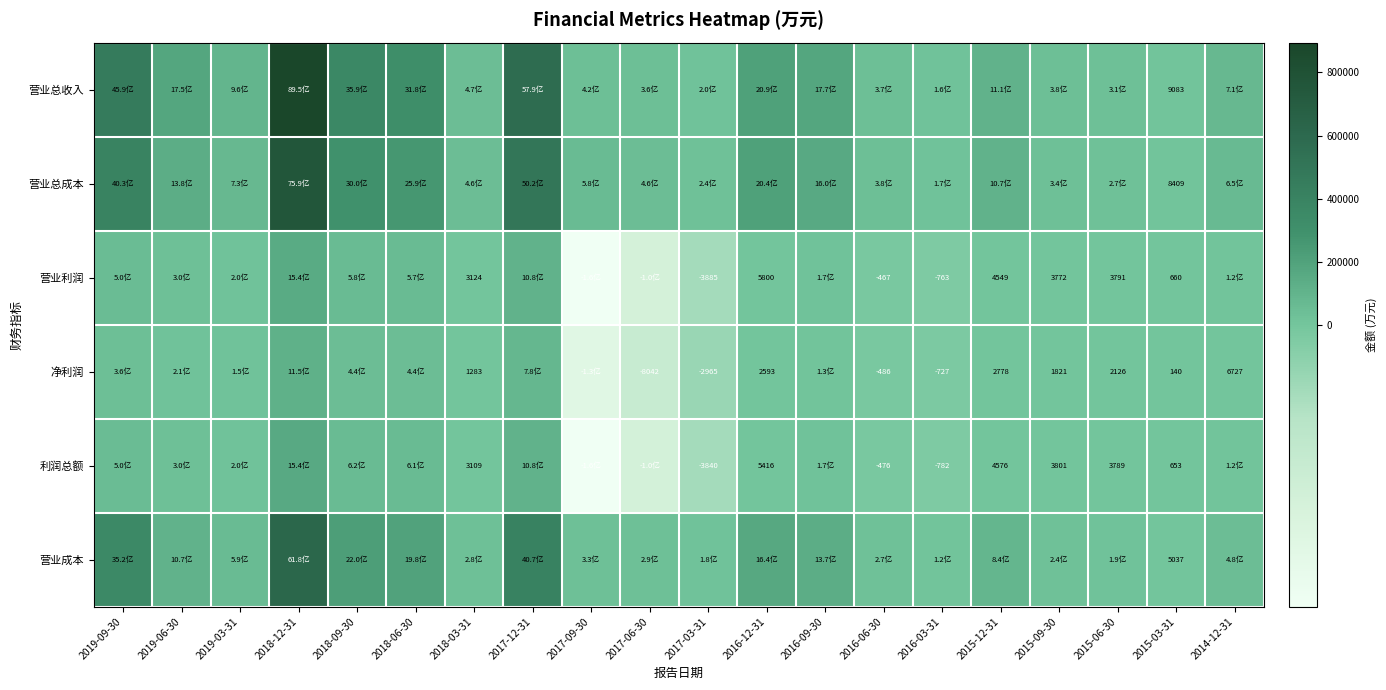

What is the difference between the maximum and minimum values in the 营业总收入 series?

885674